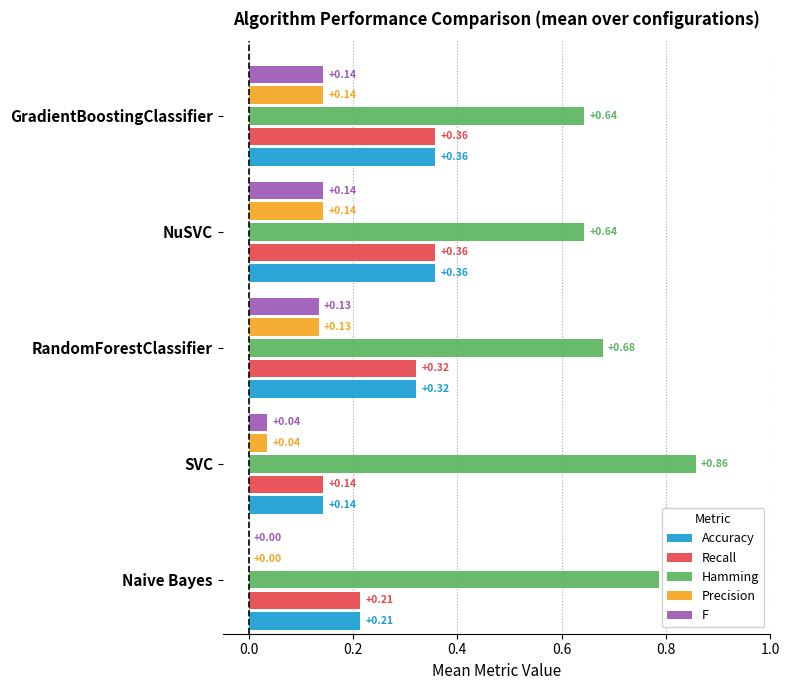

Where is Precision nearest to the value 0?

Naive Bayes